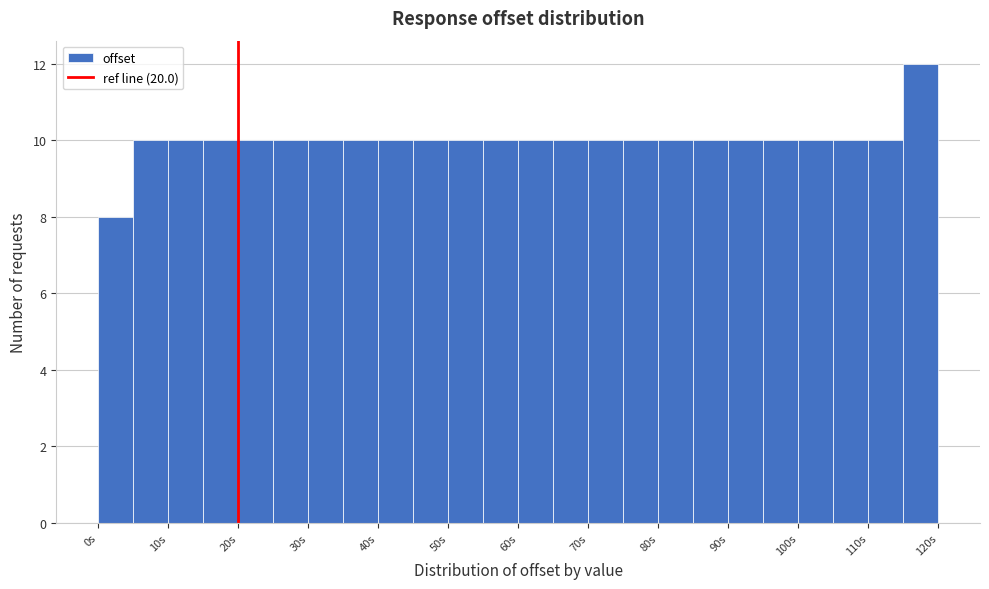

Which range on the x-axis has the tallest bar?

115 to 120